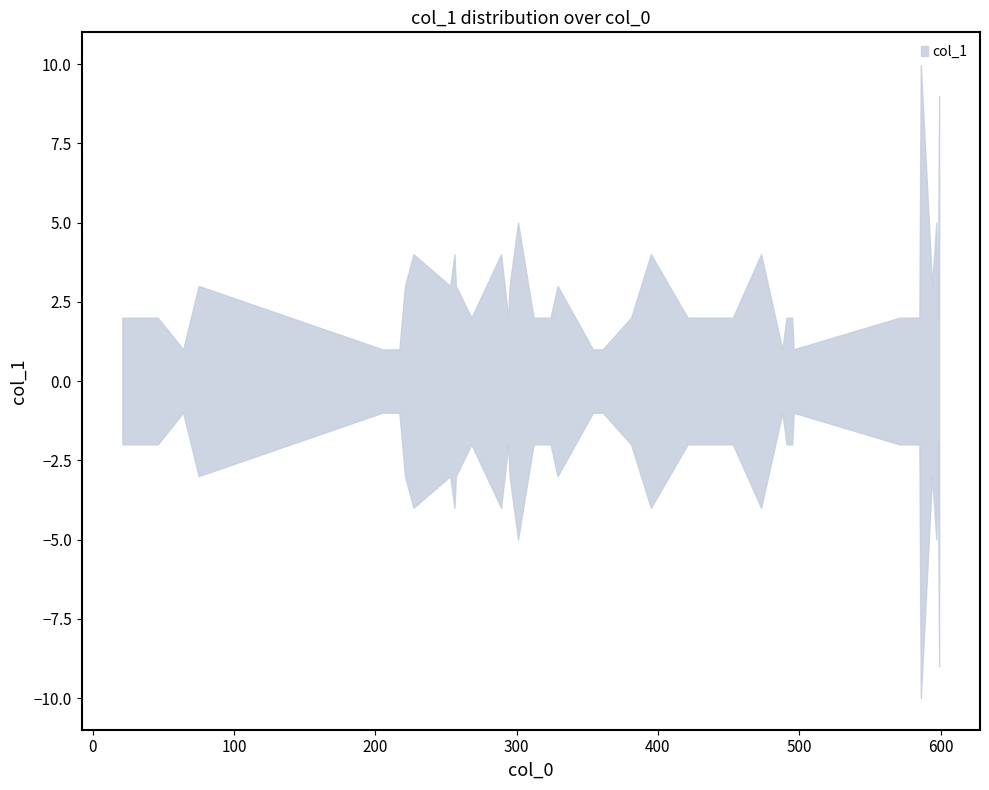

What is the average value of the y series?

3